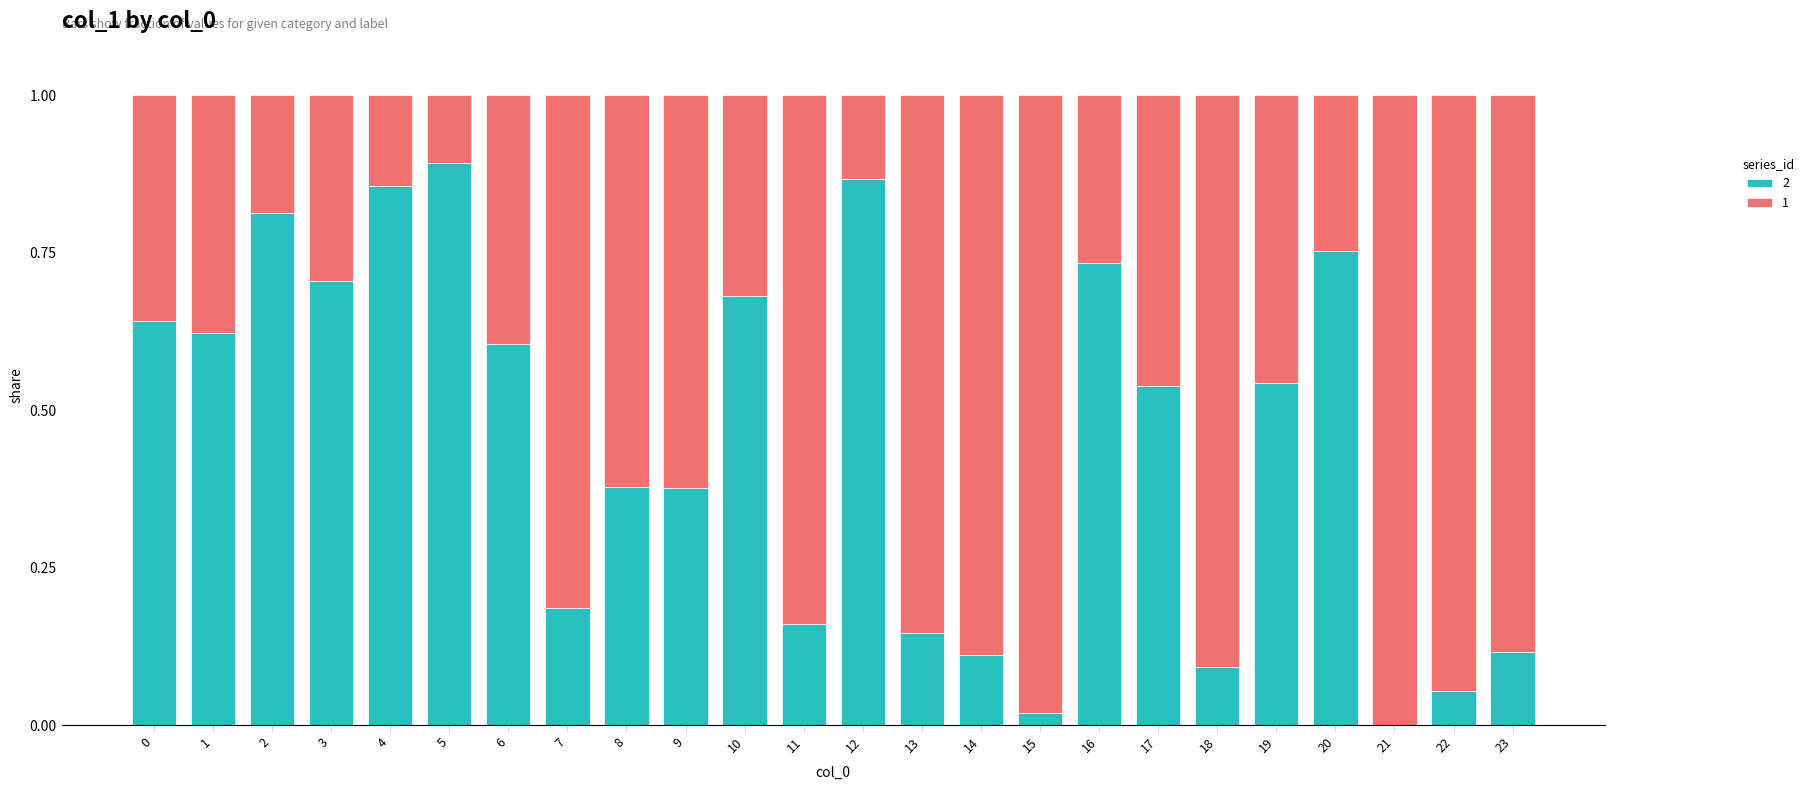

The value of 2 at 8 is 0.6. True or false?

False